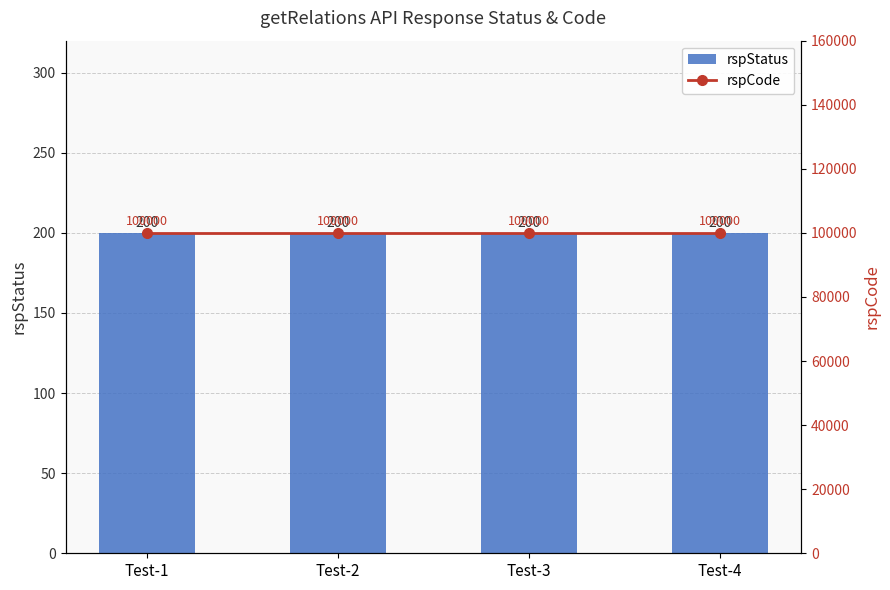

Read the rspCode value at Test-2.

100000